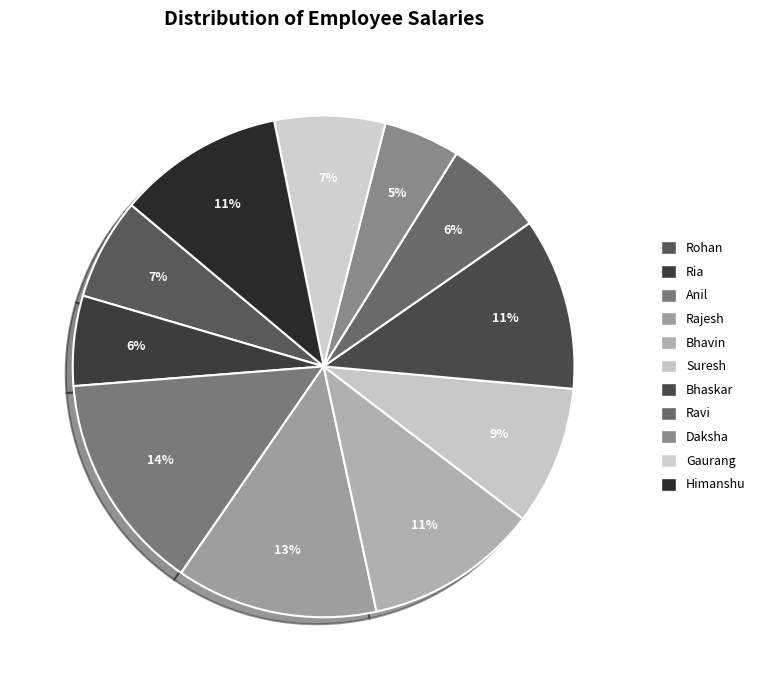

Is there any slice that represents more than half of the pie?

No